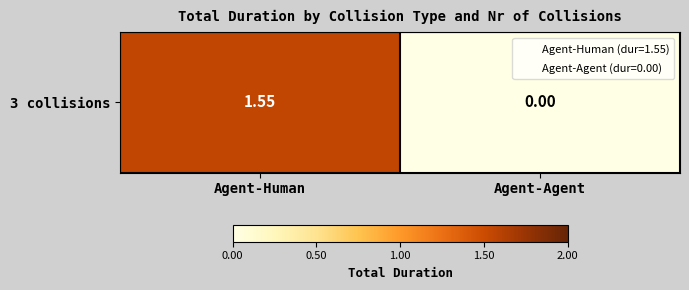

The chart shows a value of 0.8 at Agent-Human. True or false?

False